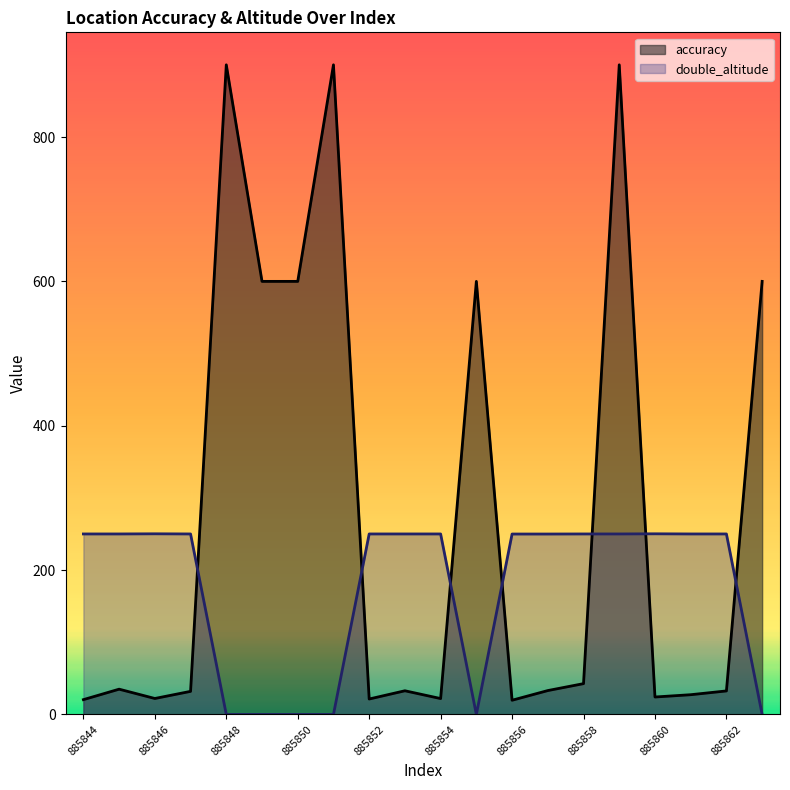

What is the difference between the accuracy values at 885858 and 885863?

557.3